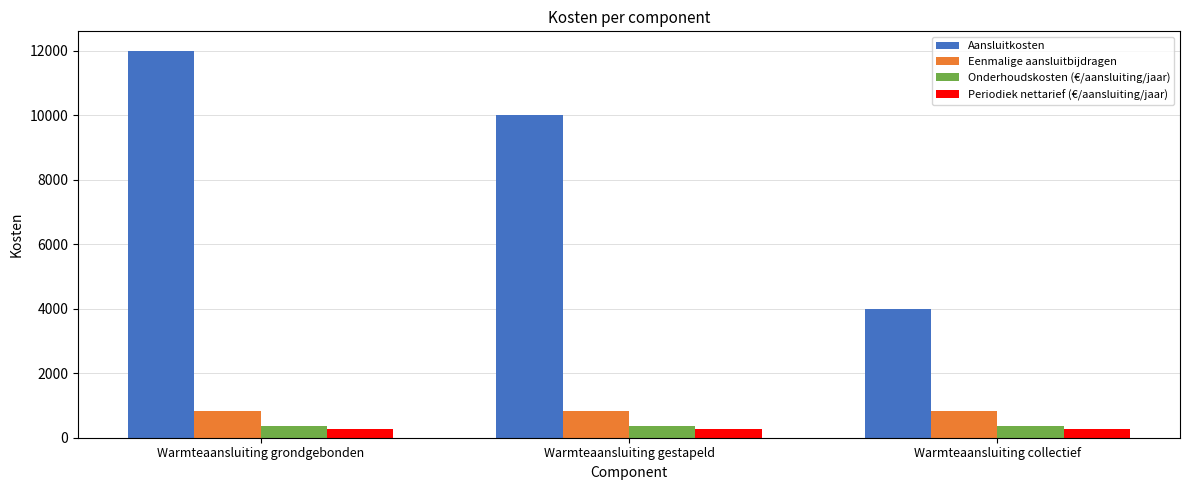

Reading left to right, list all the values displayed in this chart.

Aansluitkosten: 12000.0	10000.0	4000.0
Eenmalige aansluitbijdragen: 836.1	836.1	836.1
Onderhoudskosten (€/aansluiting/jaar): 360.0	360.0	360.0
Periodiek nettarief (€/aansluiting/jaar): 267.9	267.9	267.9